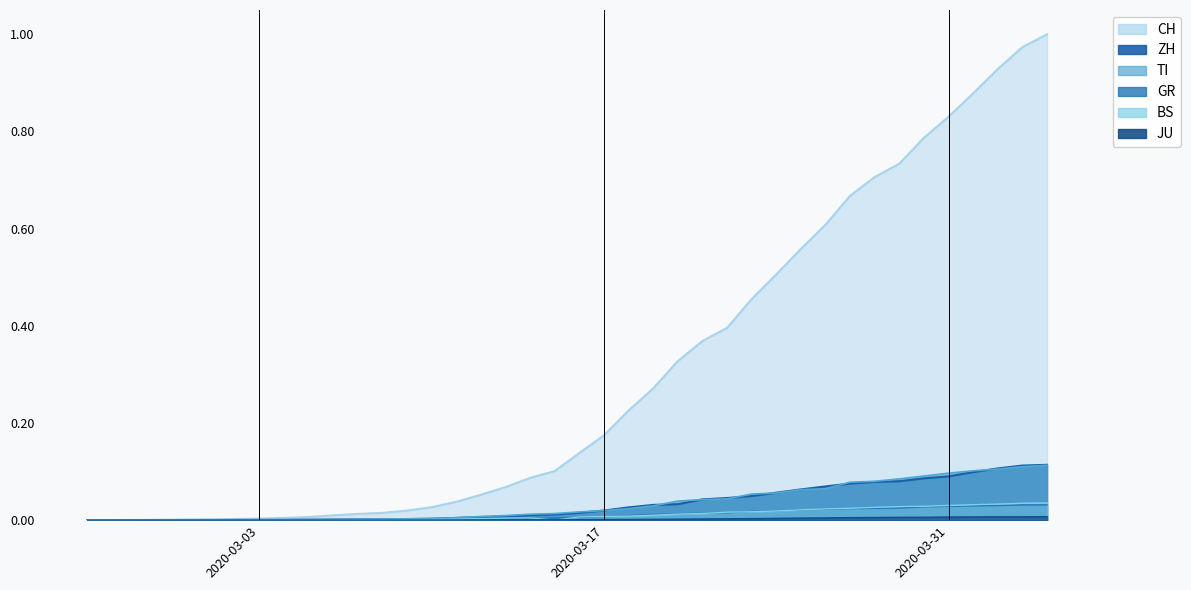

Reading left to right, transcribe all the data shown in this chart.

CH: 0.0	0.0	0.0	0.0	0.0	0.0	0.0	0.0	0.0	0.0	0.0	0.0	0.0	0.0	0.0	0.0	0.1	0.1	0.1	0.1	0.1	0.2	0.2	0.3	0.3	0.4	0.4	0.5	0.5	0.6	0.6	0.7	0.7	0.7	0.8	0.8	0.9	0.9	1.0	1.0
ZH: 0.0	0.0	0.0	0.0	0.0	0.0	0.0	0.0	0.0	0.0	0.0	0.0	0.0	0.0	0.0	0.0	0.0	0.0	0.0	0.0	0.0	0.0	0.0	0.0	0.0	0.0	0.0	0.0	0.1	0.1	0.1	0.1	0.1	0.1	0.1	0.1	0.1	0.1	0.1	0.1
TI: 0.0	0.0	0.0	0.0	0.0	0.0	0.0	0.0	0.0	0.0	0.0	0.0	0.0	0.0	0.0	0.0	0.0	0.0	0.0	0.0	0.0	0.0	0.0	0.0	0.0	0.0	0.0	0.1	0.1	0.1	0.1	0.1	0.1	0.1	0.1	0.1	0.1	0.1	0.1	0.1
GR: 0.0	0.0	0.0	0.0	0.0	0.0	0.0	0.0	0.0	0.0	0.0	0.0	0.0	0.0	0.0	0.0	0.0	0.0	0.0	0.0	0.0	0.0	0.0	0.0	0.0	0.0	0.0	0.0	0.0	0.0	0.0	0.0	0.0	0.0	0.0	0.0	0.0	0.0	0.0	0.0
BS: 0.0	0.0	0.0	0.0	0.0	0.0	0.0	0.0	0.0	0.0	0.0	0.0	0.0	0.0	0.0	0.0	0.0	0.0	0.0	0.0	0.0	0.0	0.0	0.0	0.0	0.0	0.0	0.0	0.0	0.0	0.0	0.0	0.0	0.0	0.0	0.0	0.0	0.0	0.0	0.0
JU: 0.0	0.0	0.0	0.0	0.0	0.0	0.0	0.0	0.0	0.0	0.0	0.0	0.0	0.0	0.0	0.0	0.0	0.0	0.0	0.0	0.0	0.0	0.0	0.0	0.0	0.0	0.0	0.0	0.0	0.0	0.0	0.0	0.0	0.0	0.0	0.0	0.0	0.0	0.0	0.0